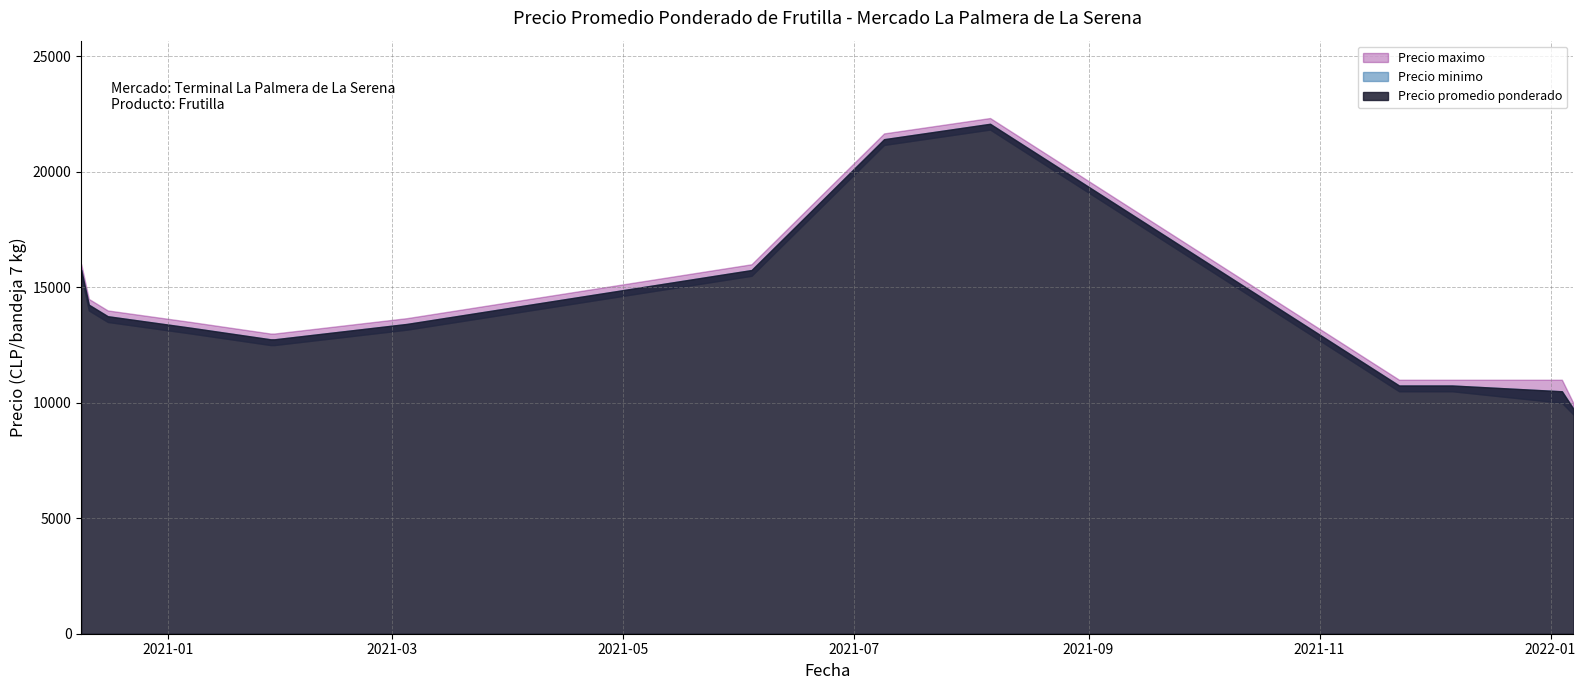

Is the value of Precio promedio ponderado at 7 greater than the value of Precio minimo at 6?

No